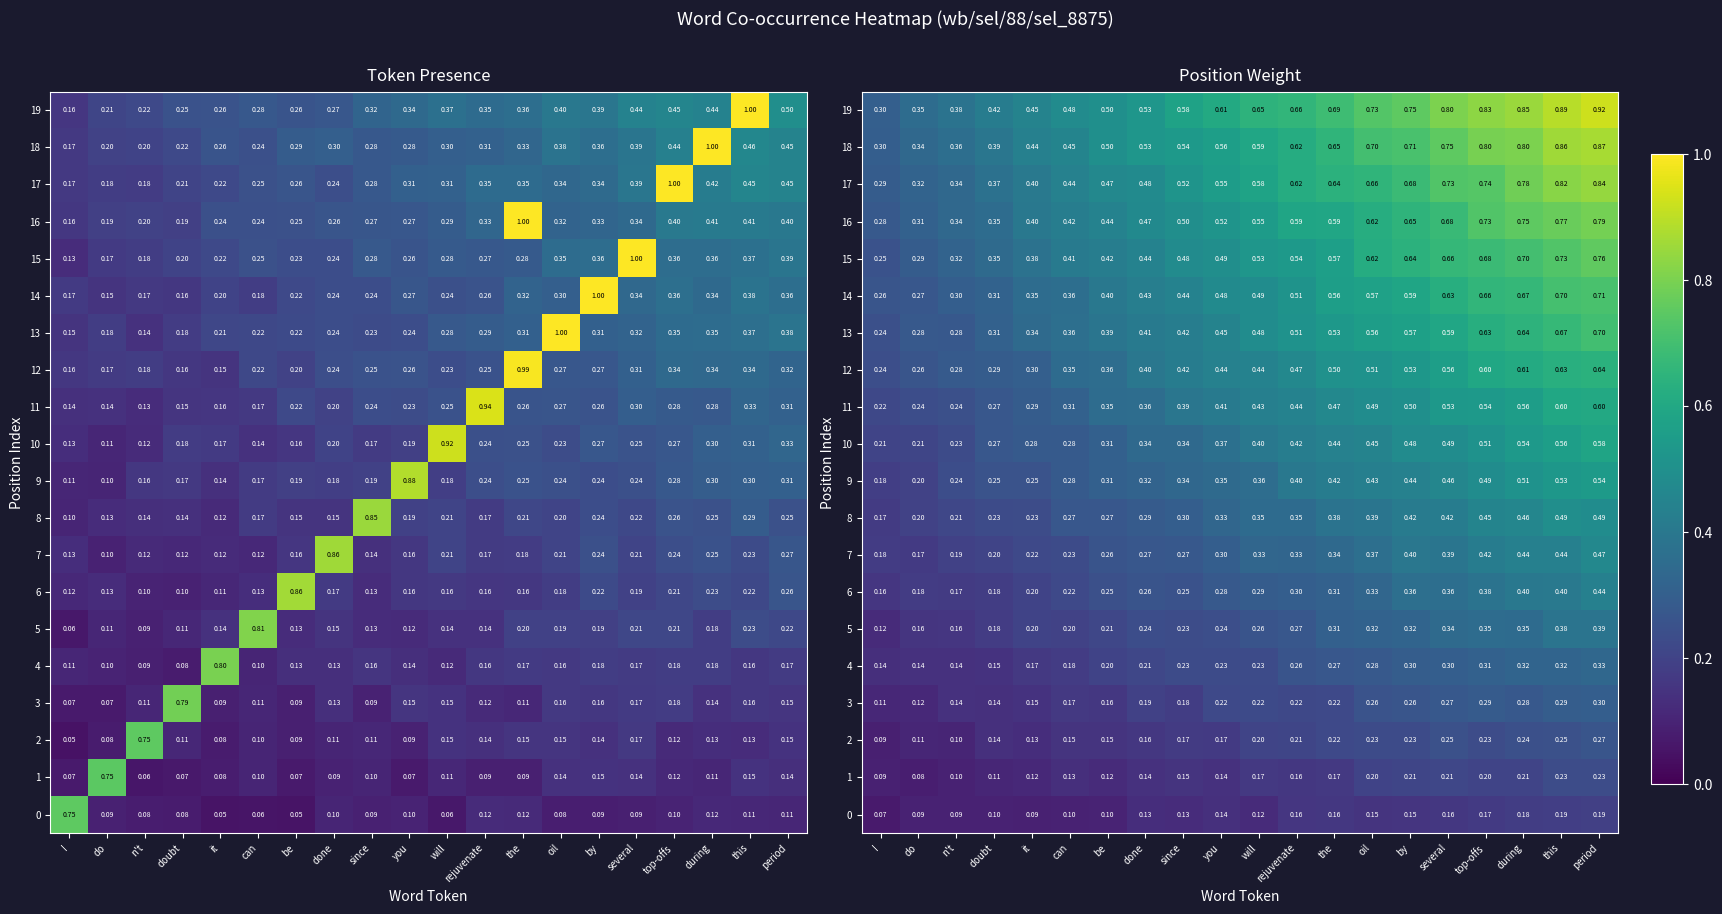

Rank the categories by 10 value from highest to lowest.

period, this, during, top-offs, several, by, oil, the, rejuvenate, will, you, done, since, be, can, it, doubt, n't, do, I